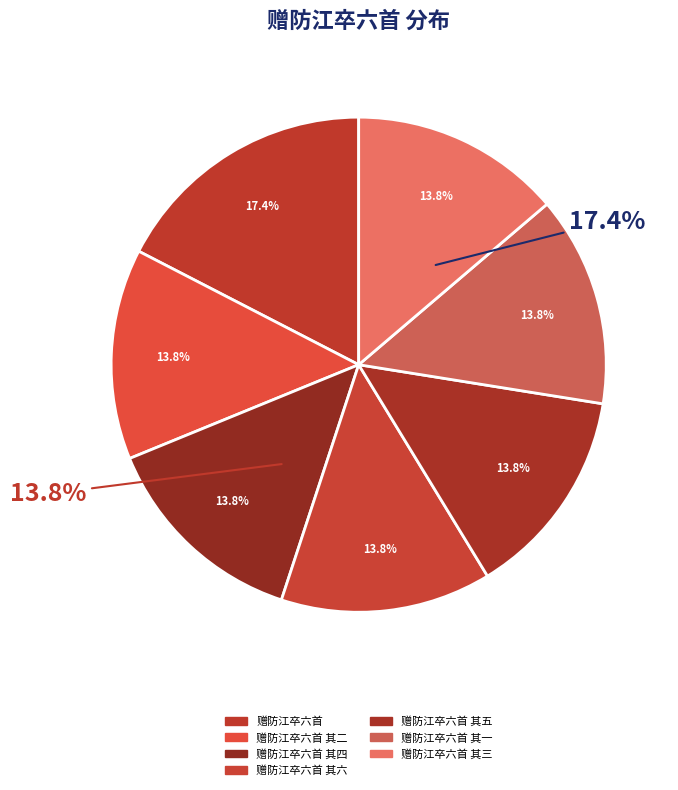

Does 赠防江卒六首 represent more than half of the total?

No